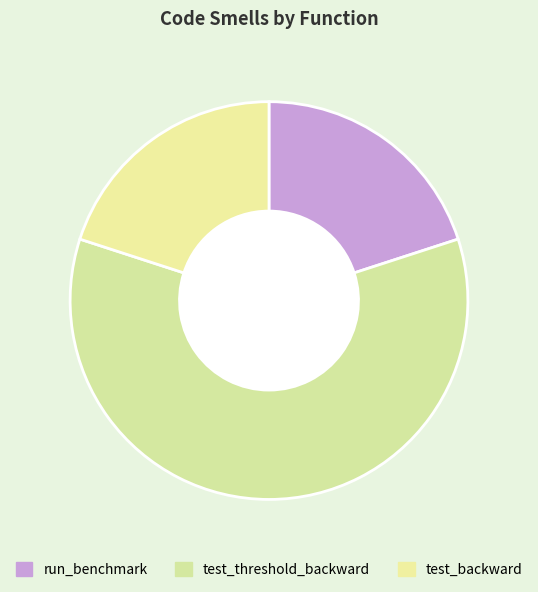

Which category has the biggest portion of the pie?

test_threshold_backward